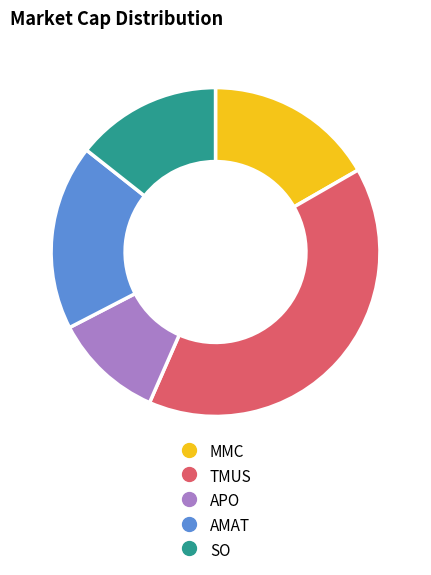

Count the number of slices in the pie.

5